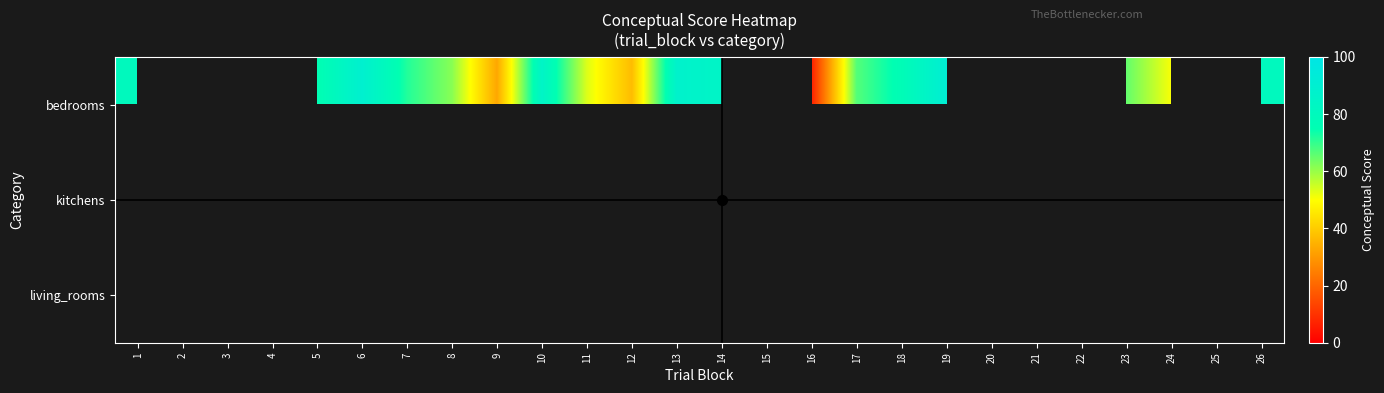

Count the number of data series in this chart.

3